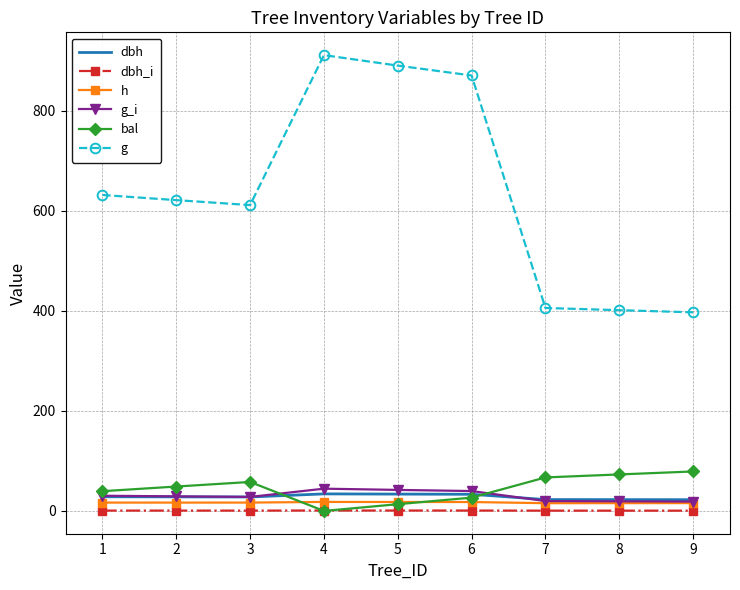

True or false: dbh and g intersect in this chart.

False